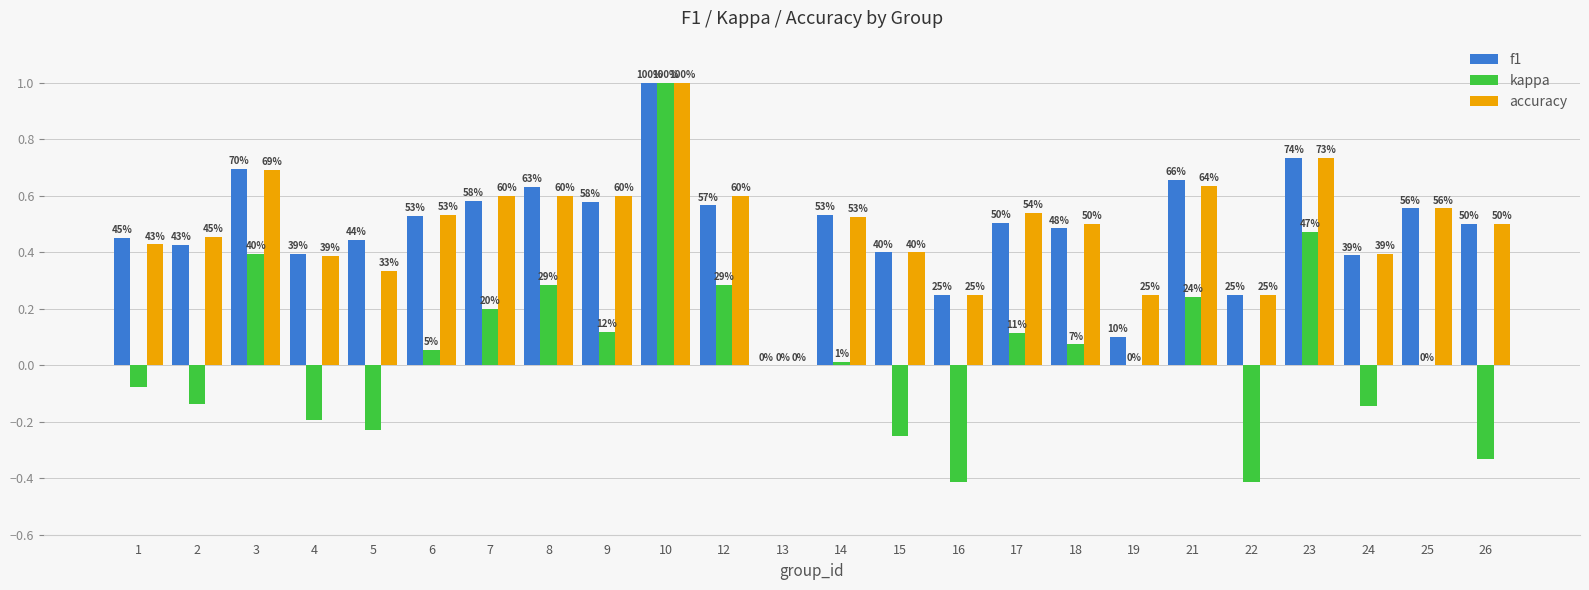

What is the average value of the accuracy series?

0.5